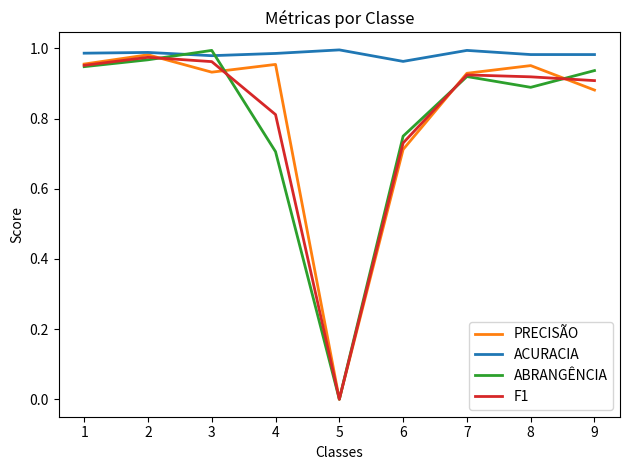

Which series changed the most between 4 and 5?

PRECISÃO